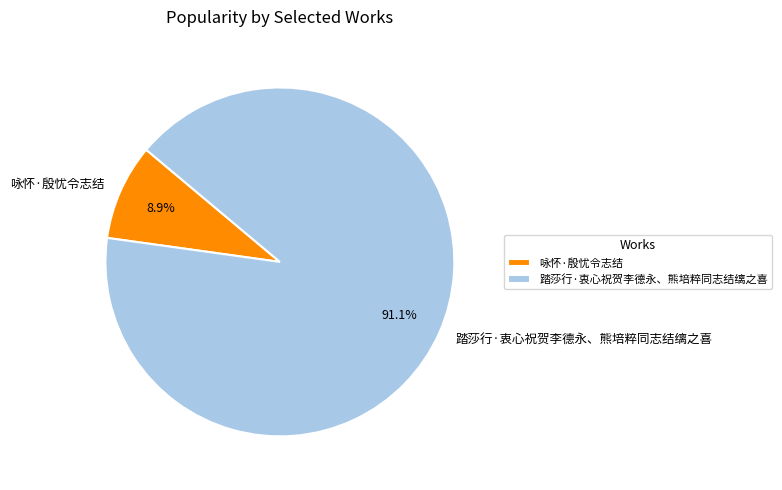

Rank the categories by value from highest to lowest.

踏莎行·衷心祝贺李德永、熊培粹同志结缡之喜, 咏怀·殷忧令志结